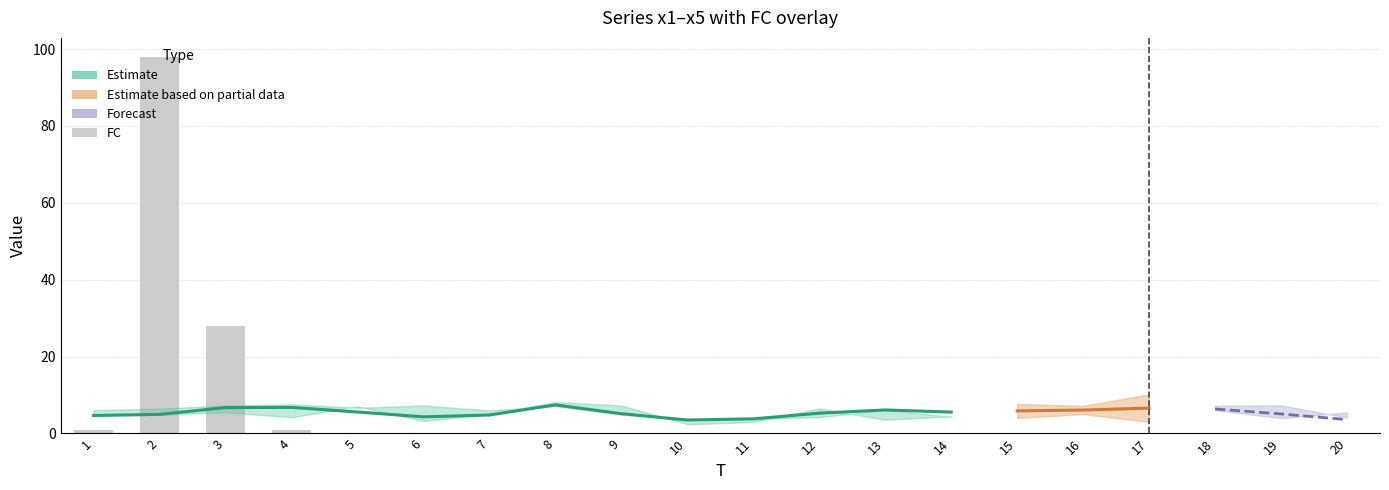

The x4 series shows 2.6 at 3. True or false?

False